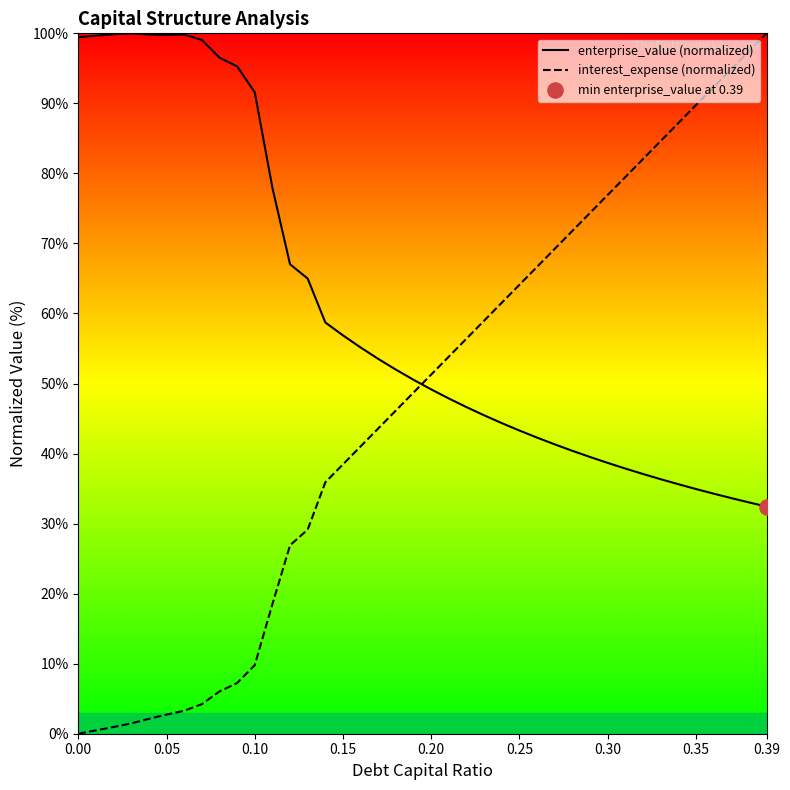

Which series has the widest spread of Y values?

interest_expense (normalized)